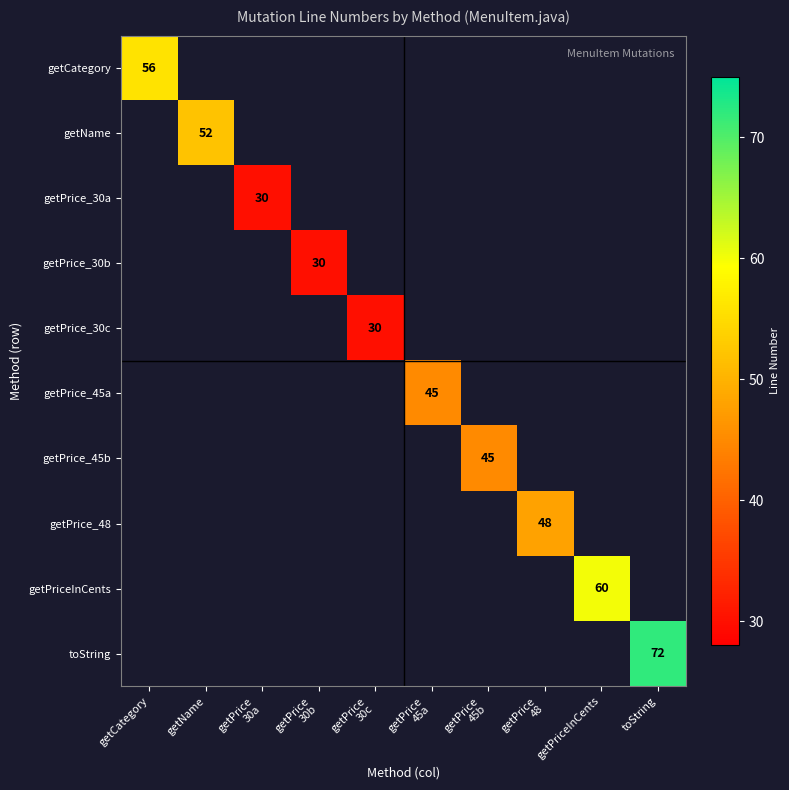

The toString series shows 72 at toString. True or false?

True